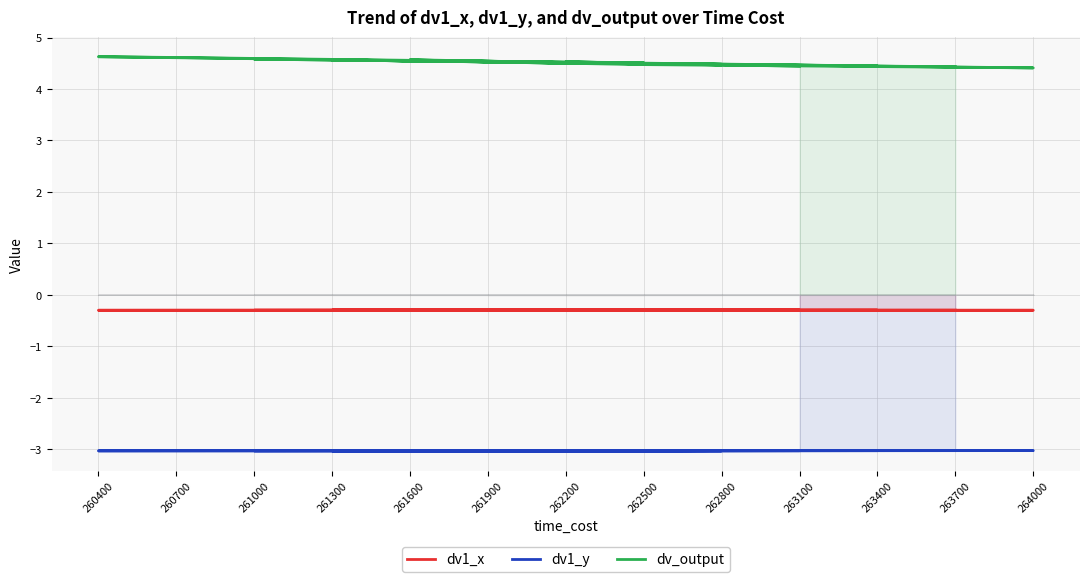

True or false: dv1_x and dv_output intersect in this chart.

False